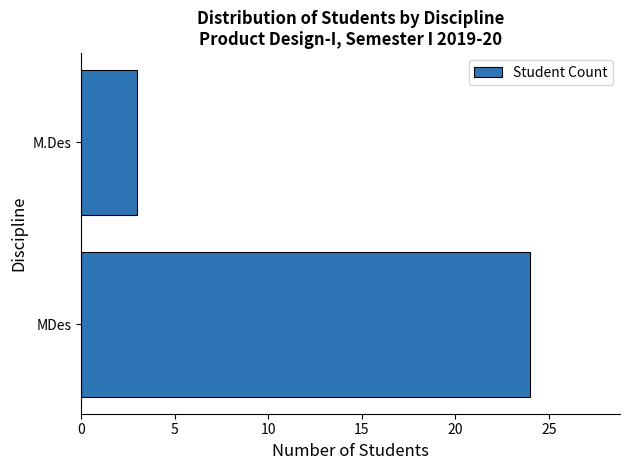

What is the average value?

14